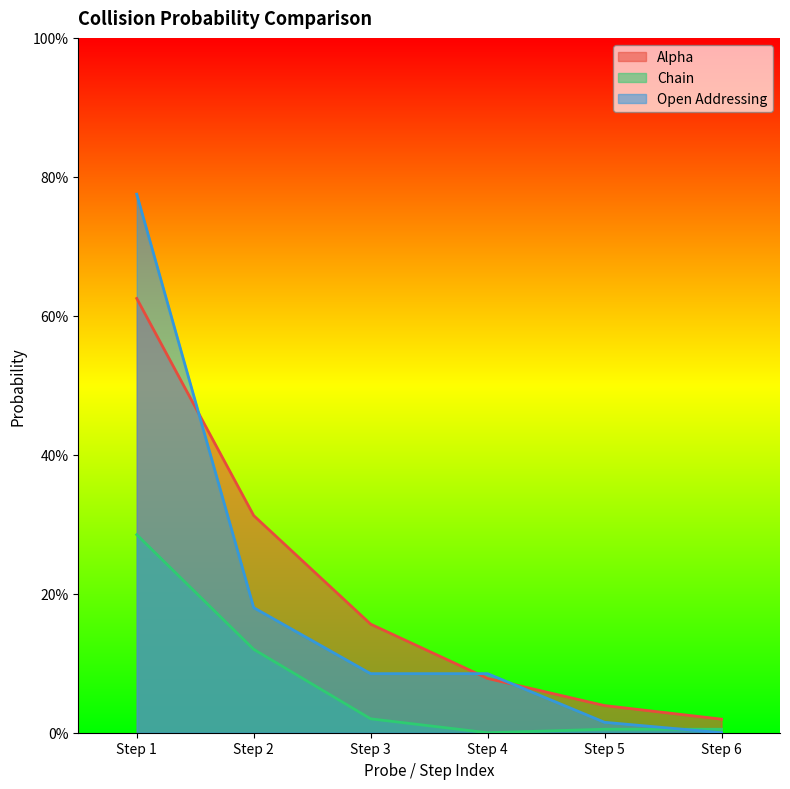

Reading left to right, transcribe all the data shown in this chart.

Alpha: Step 1=0.6	Step 2=0.3	Step 3=0.2	Step 4=0.1	Step 5=0.0	Step 6=0.0
Chain: Step 1=0.3	Step 2=0.1	Step 3=0.0	Step 4=0.0	Step 5=0.0	Step 6=0.0
Open Addressing: Step 1=0.8	Step 2=0.2	Step 3=0.1	Step 4=0.1	Step 5=0.0	Step 6=0.0